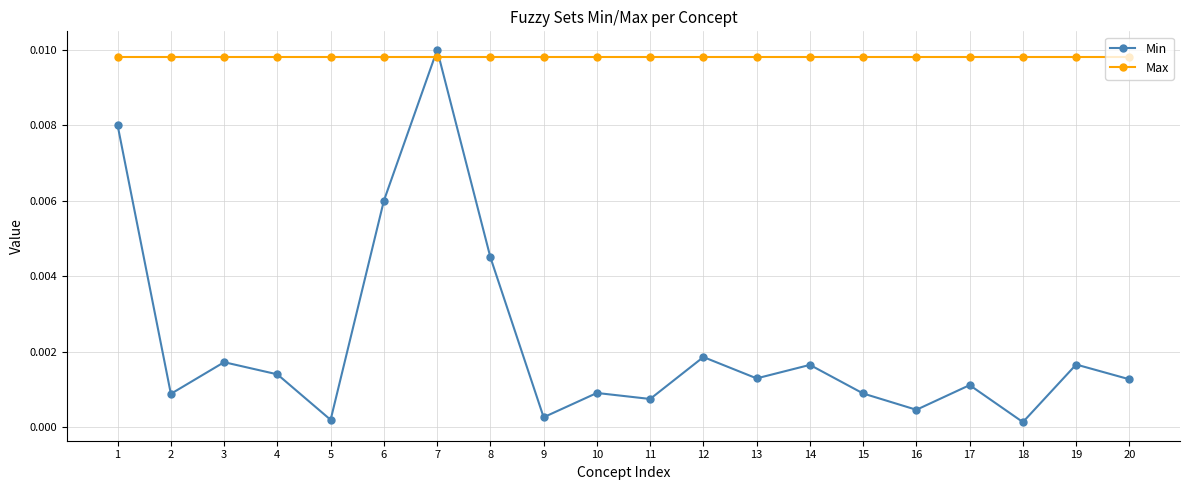

At how many categories does at least one series exceed 0?

20